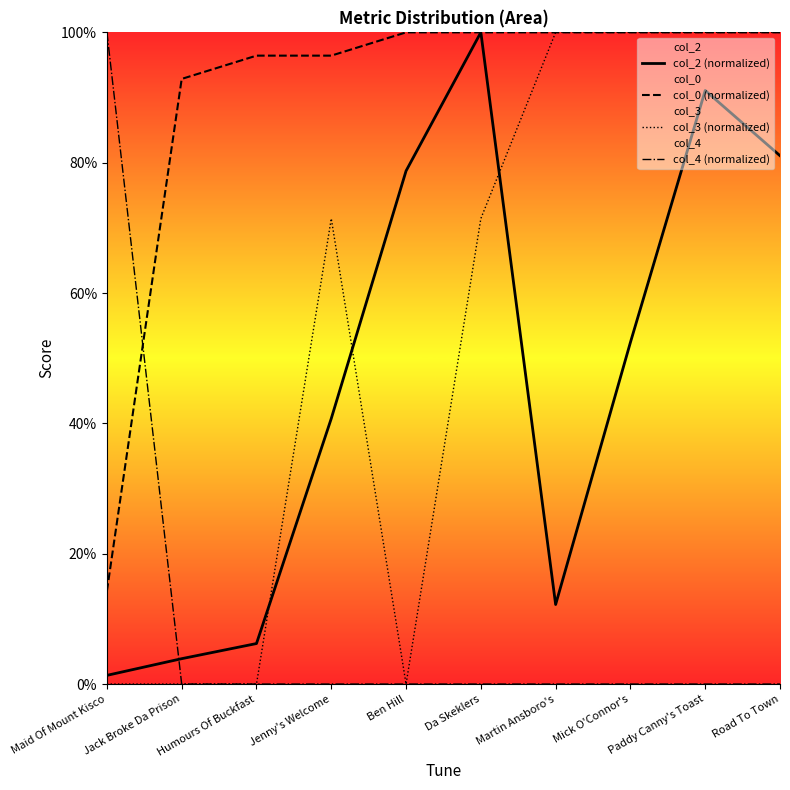

At how many categories does at least one series exceed 42?

10